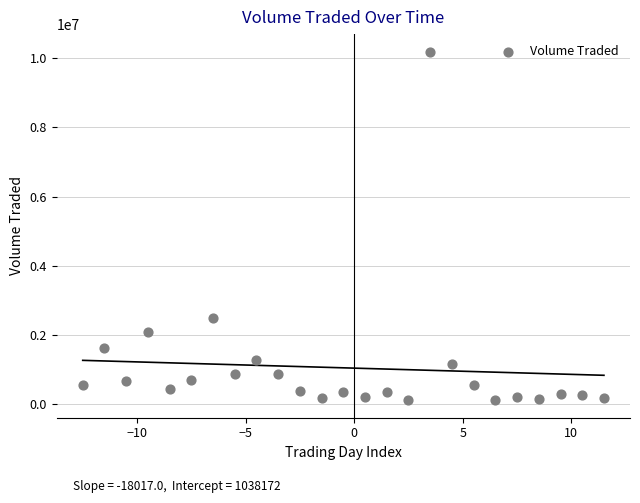

What is the range of Y values (max minus min)?

10086800